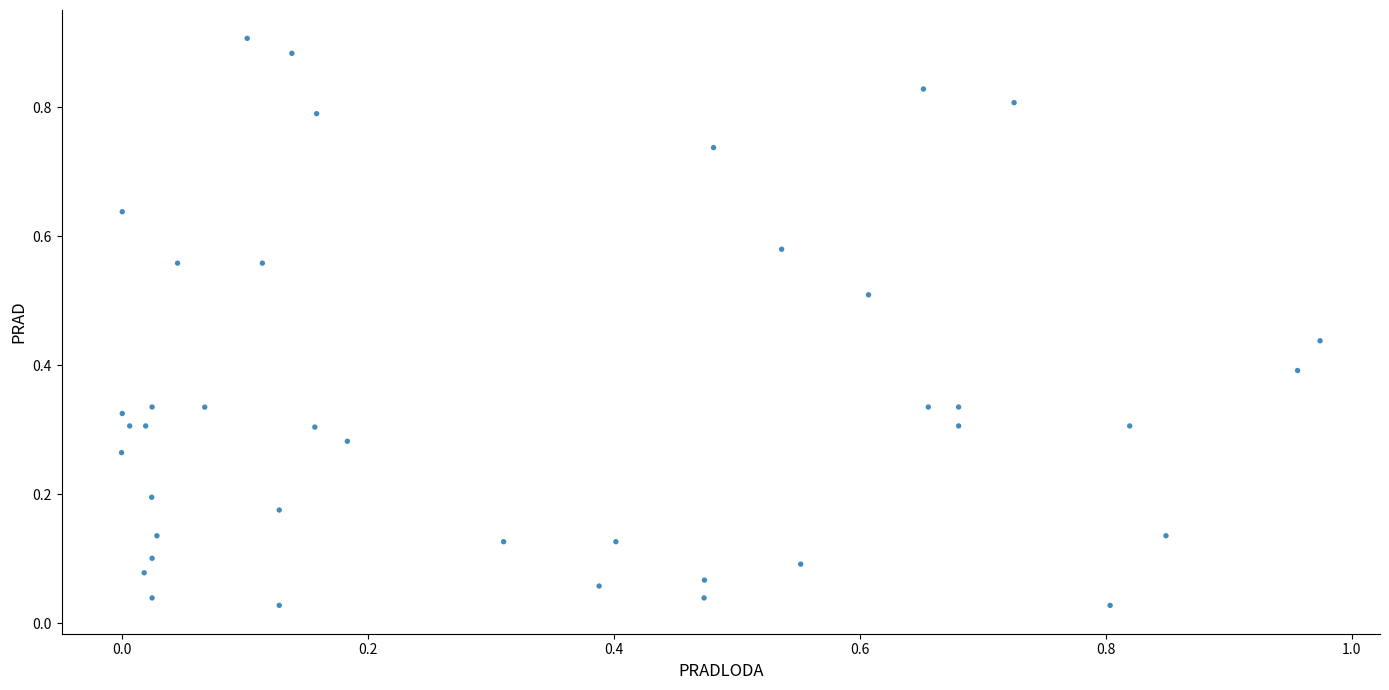

What is the range of X values (max minus min)?

1.0